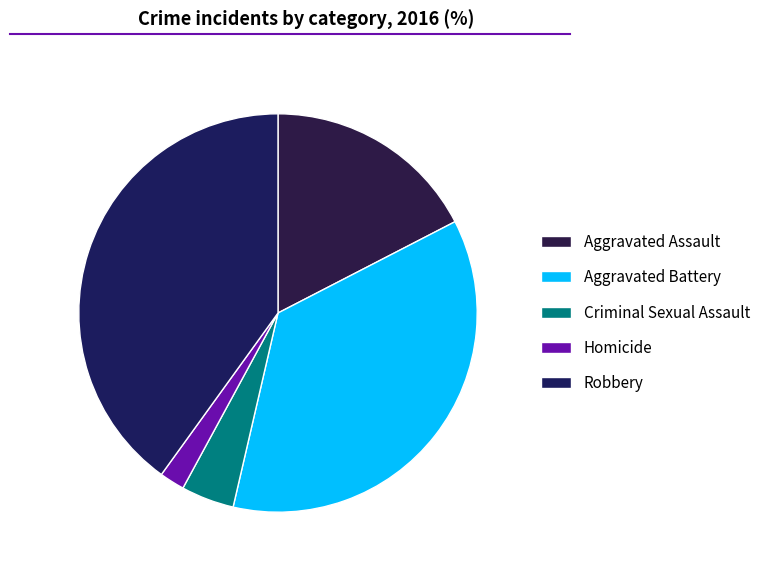

True or false: Criminal Sexual Assault accounts for 4% of the total.

True